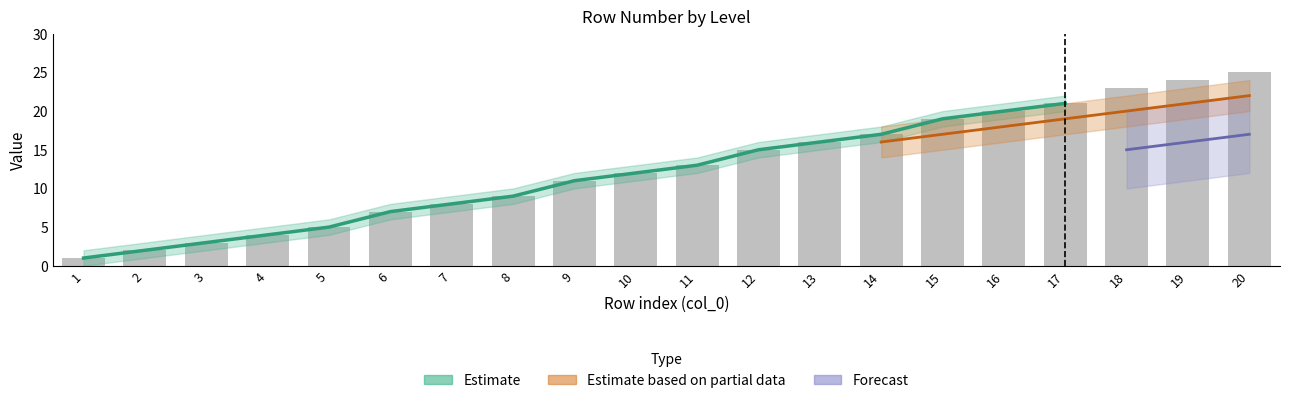

Is it true that the value at 4 is 1?

False